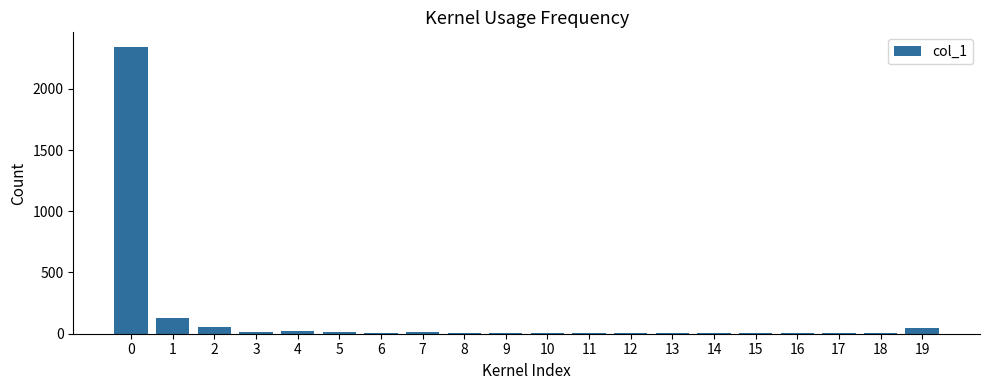

What is the maximum value shown in the chart?

2344